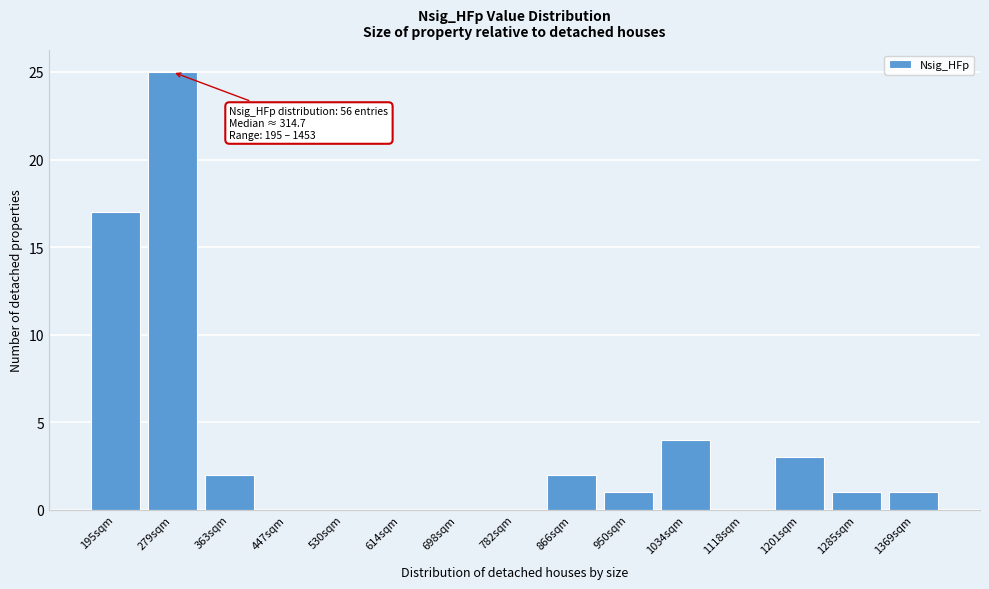

Reading right to left, what are all the values shown in this chart?

1369sqm=1	1285sqm=1	1201sqm=3	1118sqm=0	1034sqm=4	950sqm=1	866sqm=2	782sqm=0	698sqm=0	614sqm=0	530sqm=0	447sqm=0	363sqm=2	279sqm=25	195sqm=17